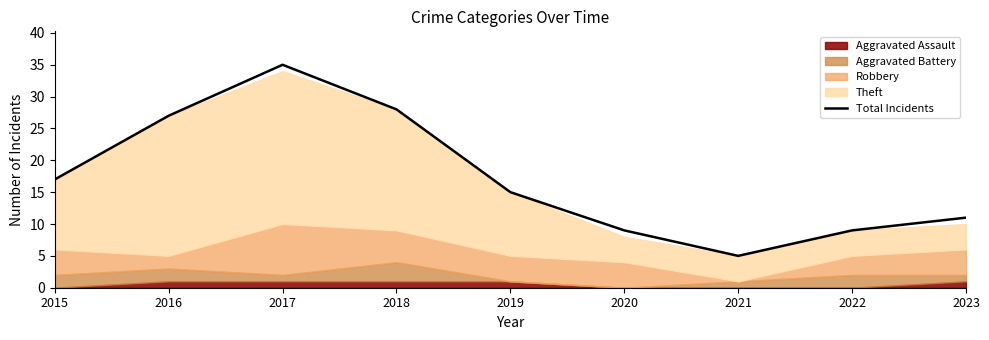

Reading right to left, extract all data points from this chart.

2023=11	2022=9	2021=5	2020=9	2019=15	2018=28	2017=35	2016=27	2015=17